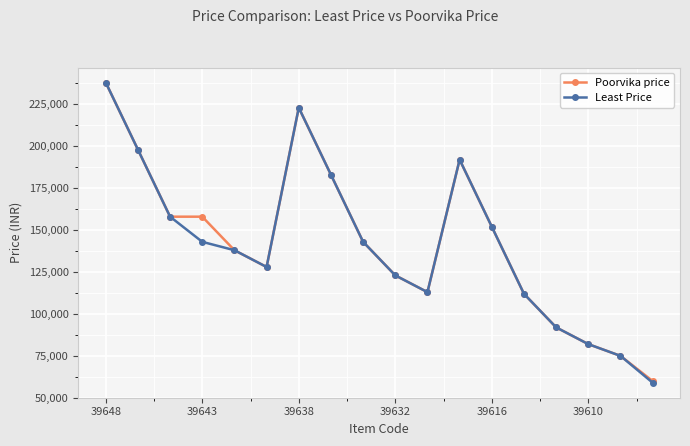

What is the highest value of the Poorvika price series?

237900